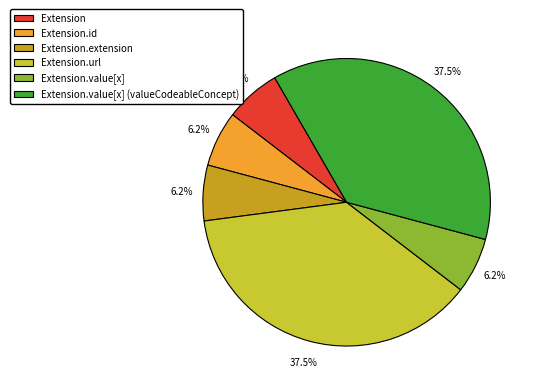

Which has a higher value, Extension.url or Extension.id?

Extension.url